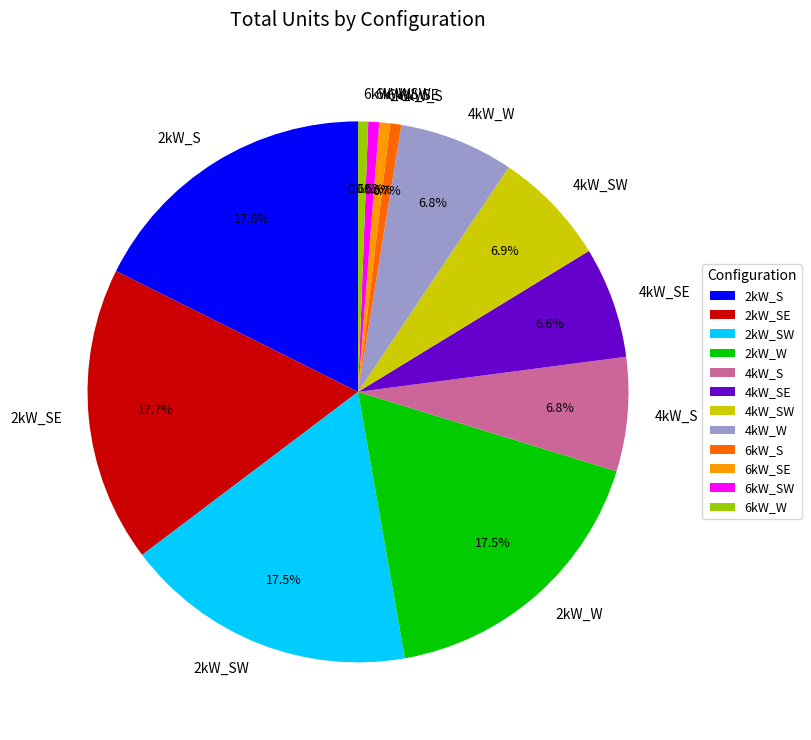

Does 4kW_W represent more than half of the total?

No